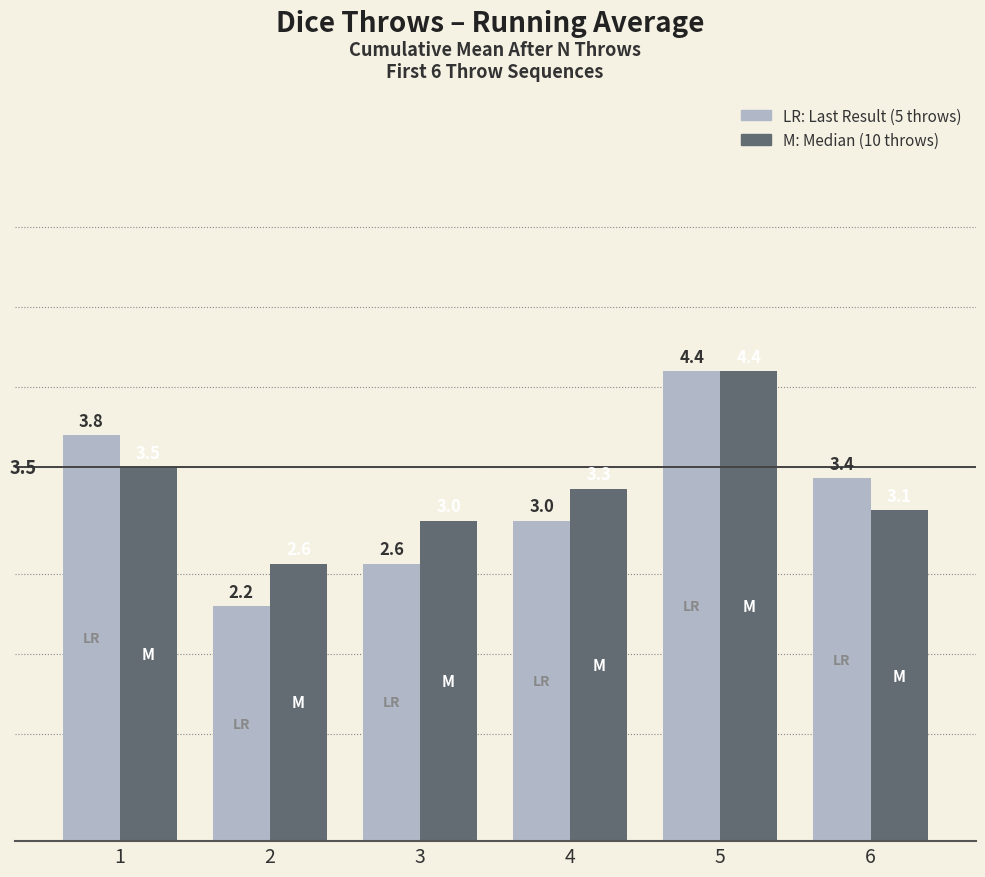

What is the spread (max minus min) of values at 6?

0.3